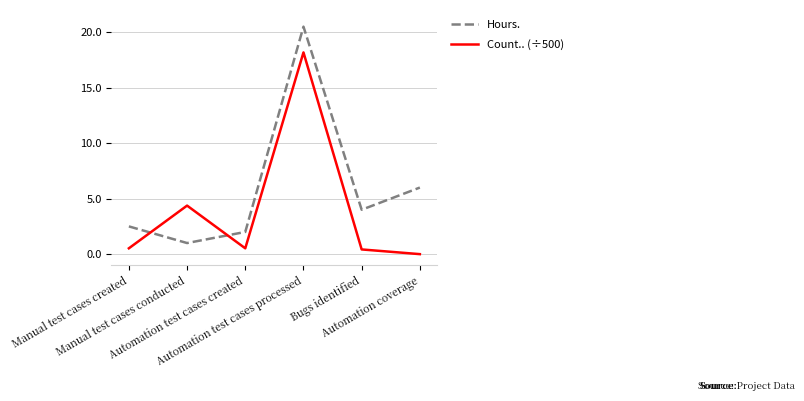

True or false: Hours. and Count.. (÷500) cross at least once.

True